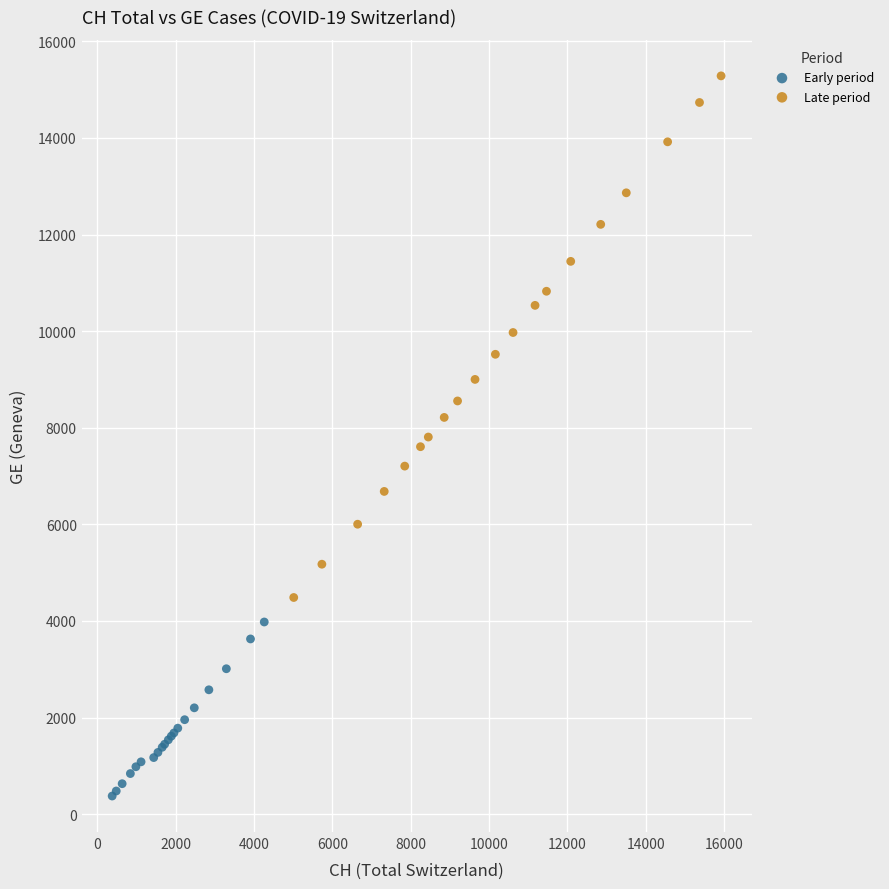

Which series contains the highest Y value?

Late period